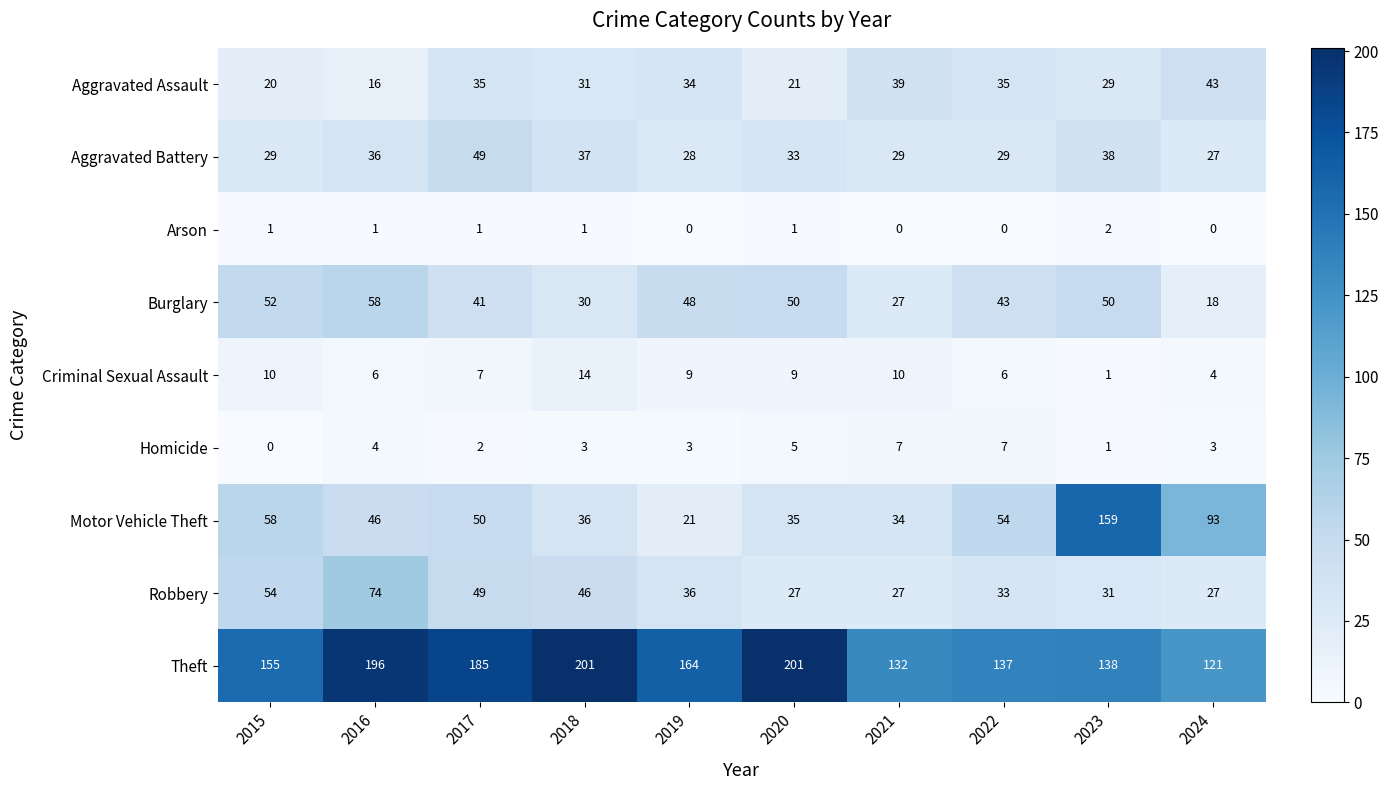

How many distinct data groups are displayed?

9